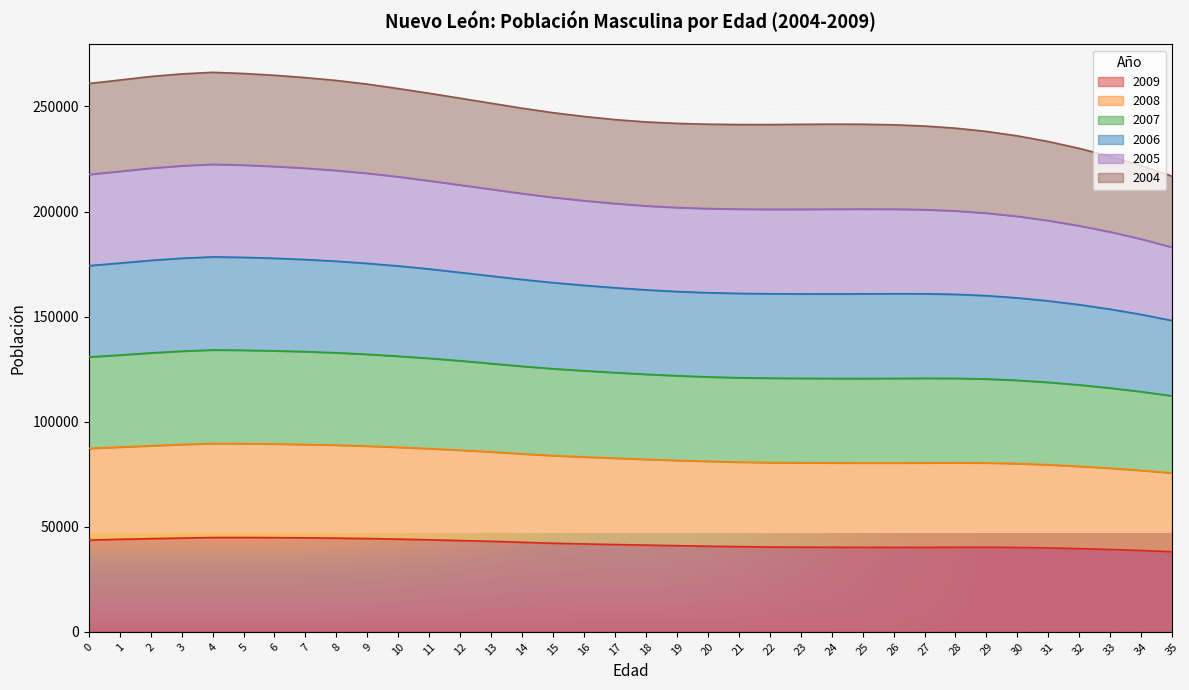

Which category has the lowest value in the 2008 series?

35